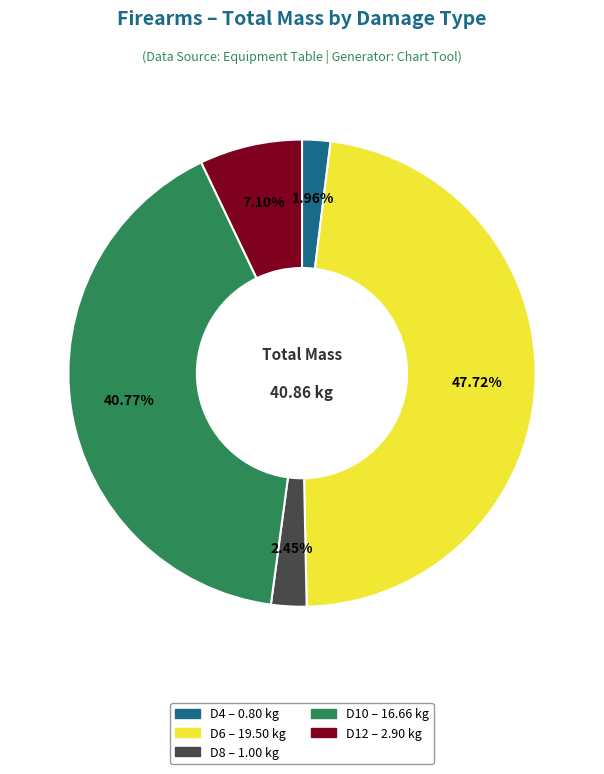

Count the number of slices in the pie.

5